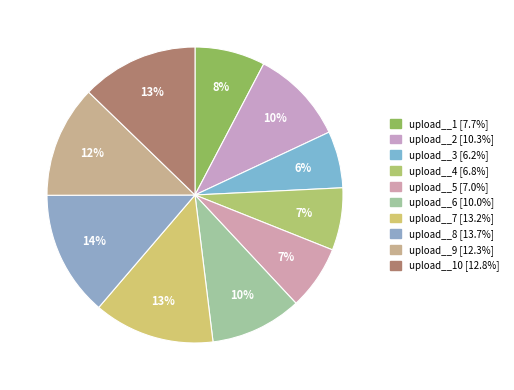

Count the number of slices in the pie.

10